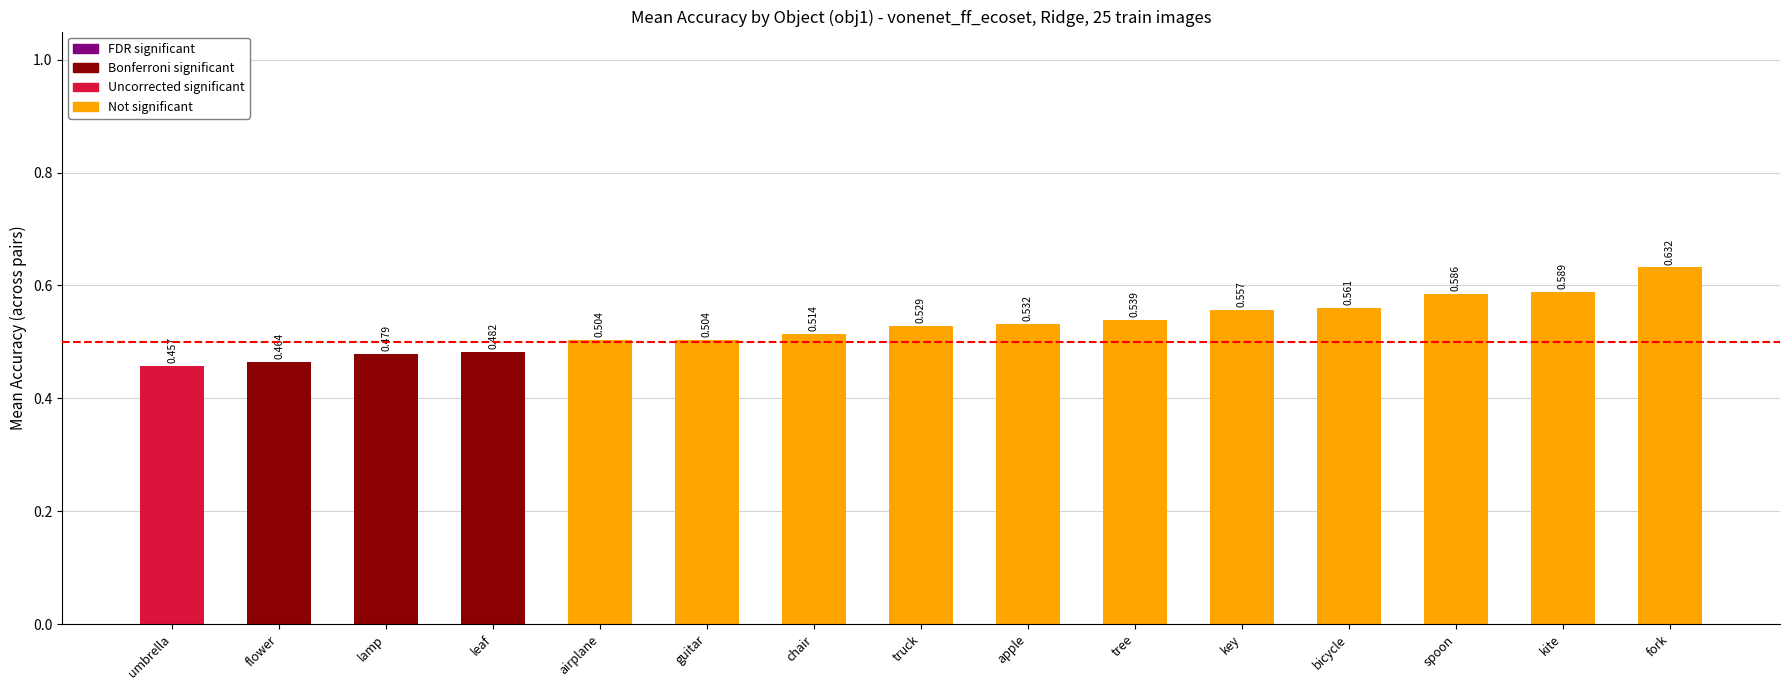

Between spoon and kite, which is larger?

kite